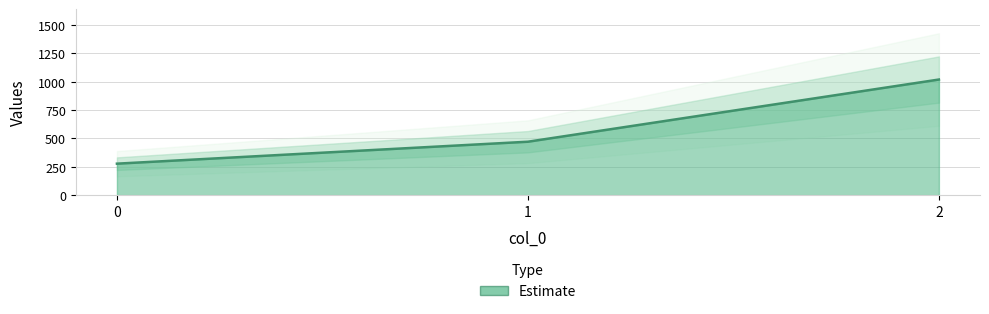

How many lines are shown in the chart?

1